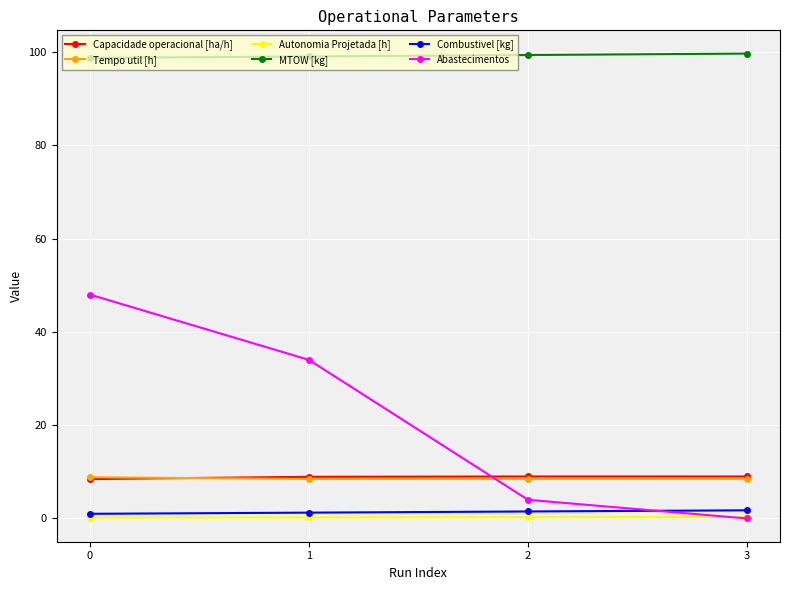

At how many categories does at least one series exceed 68?

4